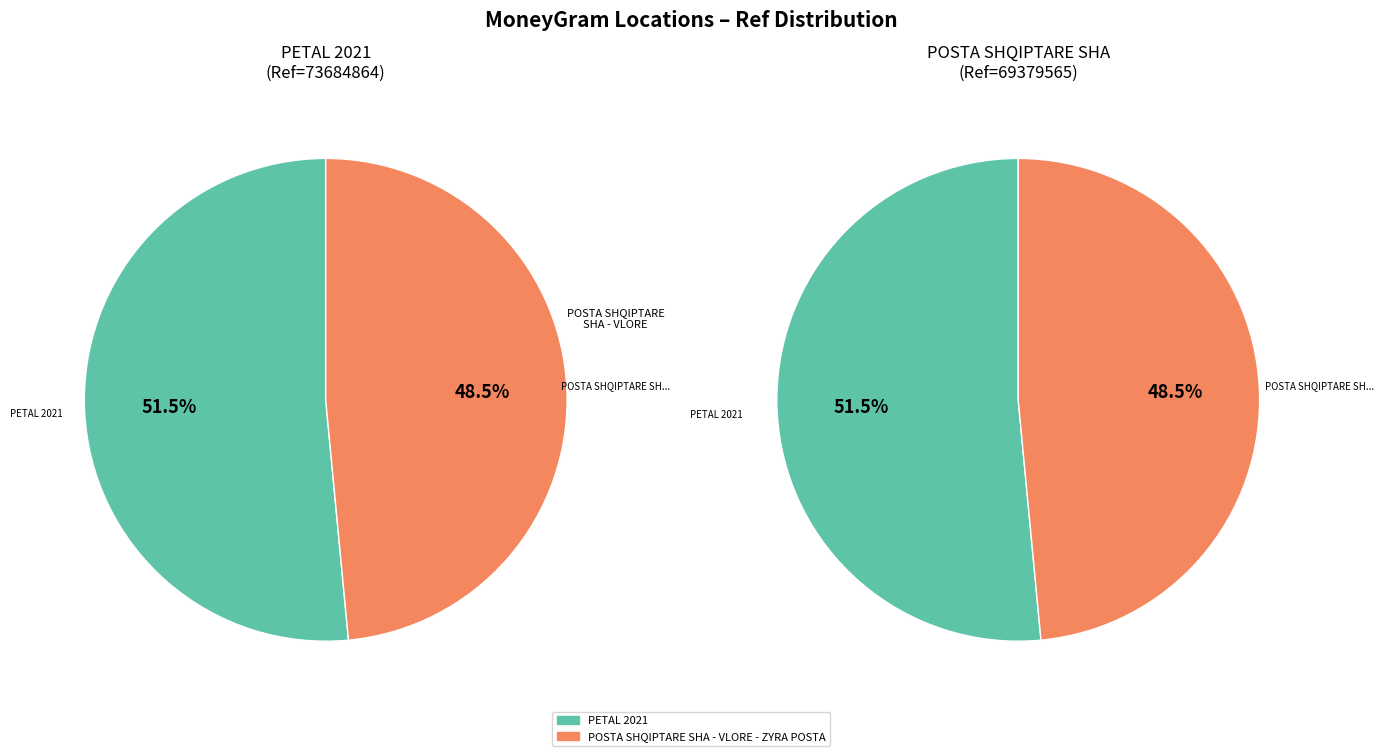

Do PETAL 2021 and POSTA SHQIPTARE SHA - VLORE - ZYRA POSTA together represent more than half of the pie?

Yes